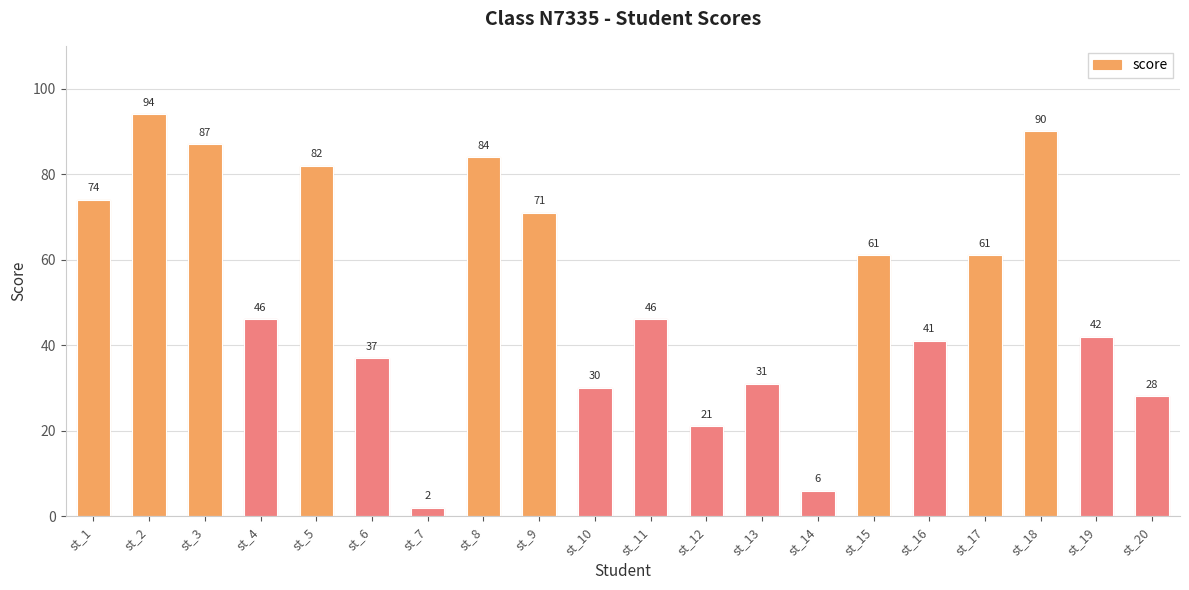

What is the change in value from st_8 to st_13?

-53